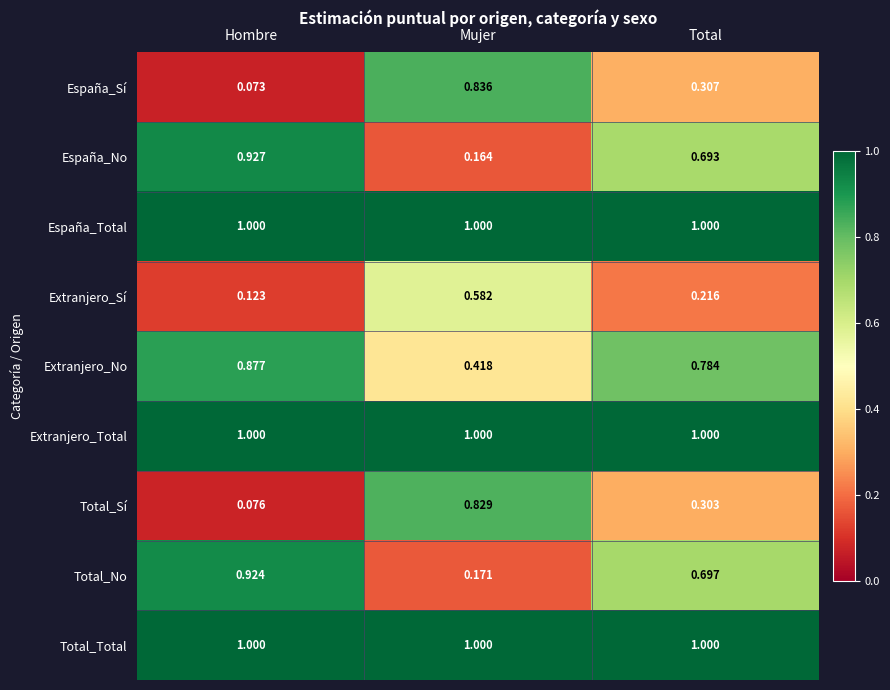

Where is Total_No nearest to the value 0?

Mujer